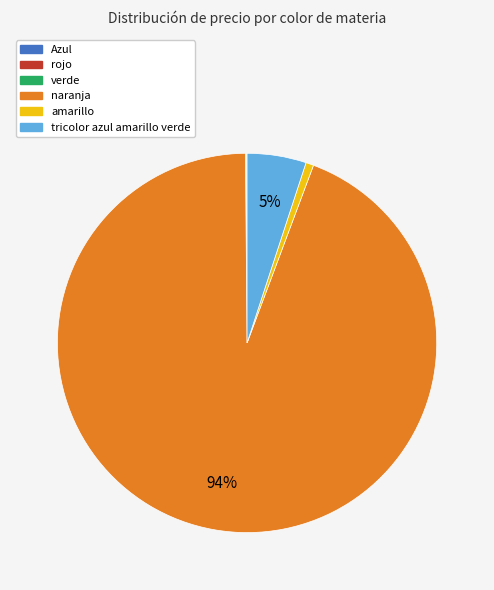

Which category has the biggest portion of the pie?

naranja